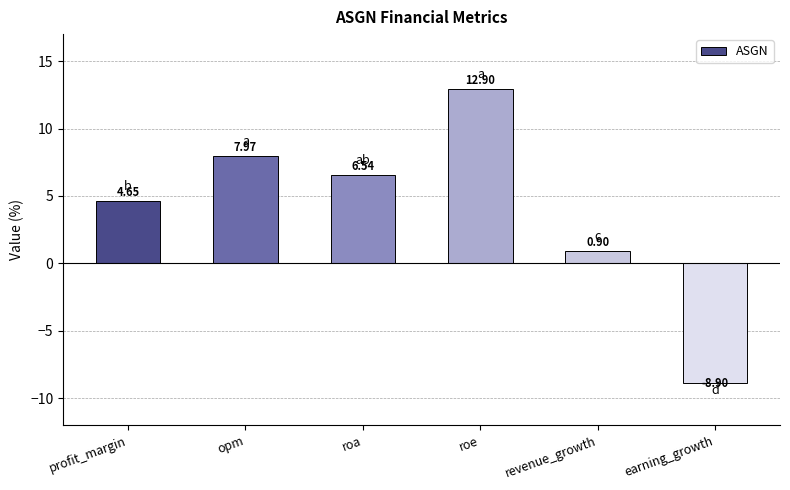

Rank the categories by value from highest to lowest.

roe, opm, roa, profit_margin, revenue_growth, earning_growth